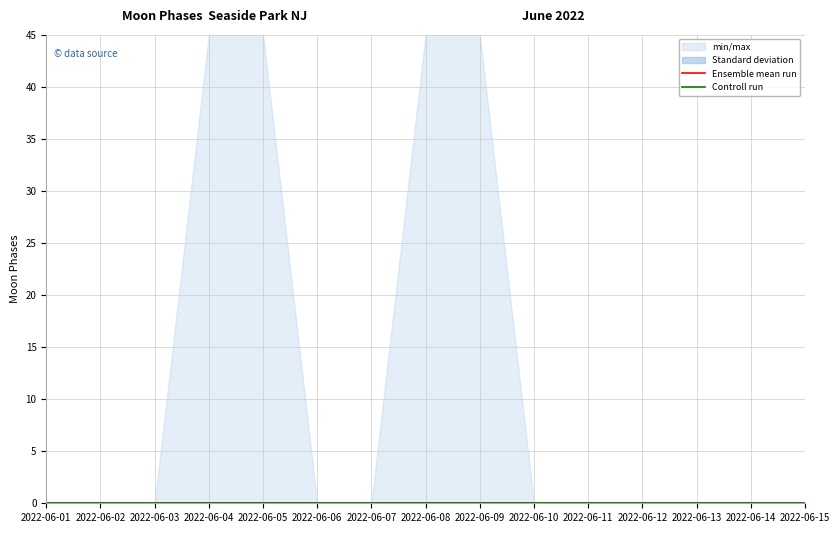

List the labels in order of min_max_upper value, largest first.

2022-06-04, 2022-06-05, 2022-06-08, 2022-06-09, 2022-06-01, 2022-06-02, 2022-06-03, 2022-06-06, 2022-06-07, 2022-06-10, 2022-06-11, 2022-06-12, 2022-06-13, 2022-06-14, 2022-06-15